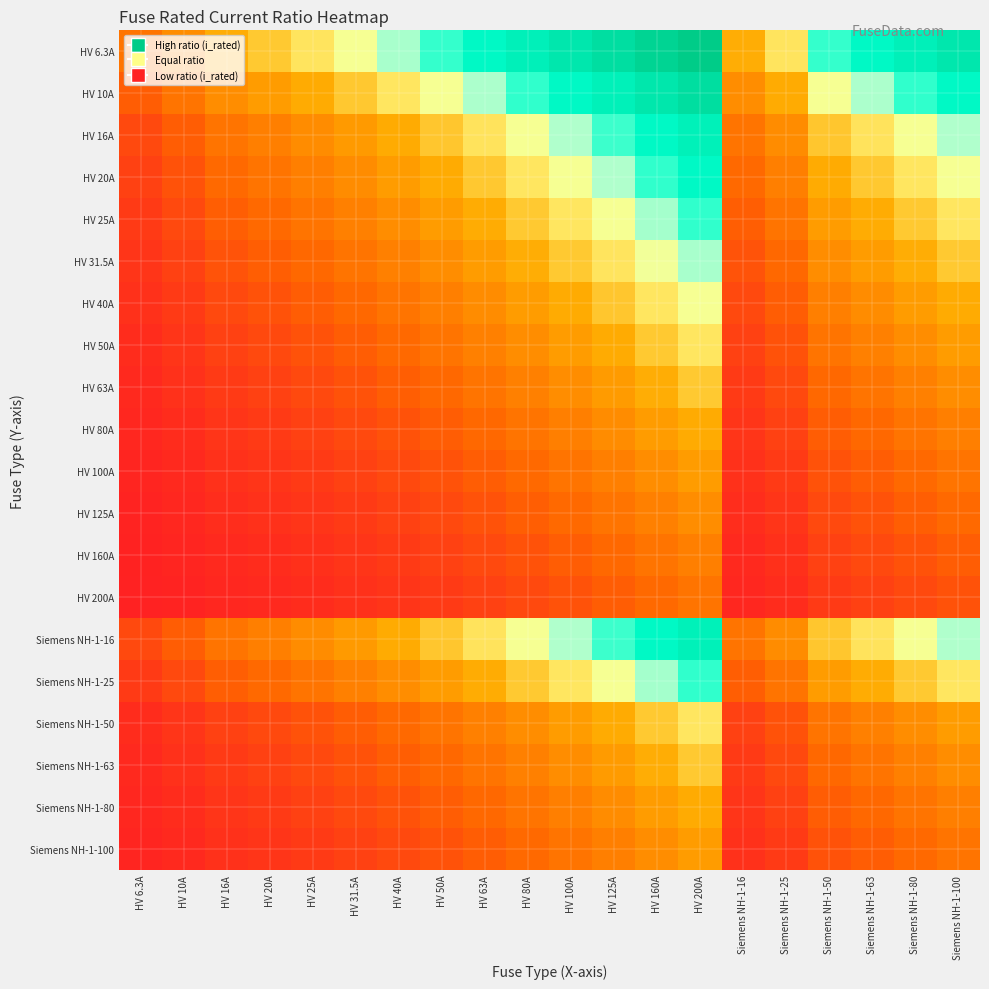

Reading left to right, extract all data points from this chart.

HV 6.3A: HV 6.3A=0.7	HV 10A=1.0	HV 16A=1.3	HV 20A=1.4	HV 25A=1.6	HV 31.5A=1.8	HV 40A=2.0	HV 50A=2.2	HV 63A=2.4	HV 80A=2.6	HV 100A=2.8	HV 125A=3.0	HV 160A=3.3	HV 200A=3.5	Siemens NH-1-16=1.3	Siemens NH-1-25=1.6	Siemens NH-1-50=2.2	Siemens NH-1-63=2.4	Siemens NH-1-80=2.6	Siemens NH-1-100=2.8
HV 10A: HV 6.3A=0.5	HV 10A=0.7	HV 16A=1.0	HV 20A=1.1	HV 25A=1.3	HV 31.5A=1.4	HV 40A=1.6	HV 50A=1.8	HV 63A=2.0	HV 80A=2.2	HV 100A=2.4	HV 125A=2.6	HV 160A=2.8	HV 200A=3.0	Siemens NH-1-16=1.0	Siemens NH-1-25=1.3	Siemens NH-1-50=1.8	Siemens NH-1-63=2.0	Siemens NH-1-80=2.2	Siemens NH-1-100=2.4
HV 16A: HV 6.3A=0.3	HV 10A=0.5	HV 16A=0.7	HV 20A=0.8	HV 25A=0.9	HV 31.5A=1.1	HV 40A=1.3	HV 50A=1.4	HV 63A=1.6	HV 80A=1.8	HV 100A=2.0	HV 125A=2.2	HV 160A=2.4	HV 200A=2.6	Siemens NH-1-16=0.7	Siemens NH-1-25=0.9	Siemens NH-1-50=1.4	Siemens NH-1-63=1.6	Siemens NH-1-80=1.8	Siemens NH-1-100=2.0
HV 20A: HV 6.3A=0.3	HV 10A=0.4	HV 16A=0.6	HV 20A=0.7	HV 25A=0.8	HV 31.5A=0.9	HV 40A=1.1	HV 50A=1.3	HV 63A=1.4	HV 80A=1.6	HV 100A=1.8	HV 125A=2.0	HV 160A=2.2	HV 200A=2.4	Siemens NH-1-16=0.6	Siemens NH-1-25=0.8	Siemens NH-1-50=1.3	Siemens NH-1-63=1.4	Siemens NH-1-80=1.6	Siemens NH-1-100=1.8
HV 25A: HV 6.3A=0.2	HV 10A=0.3	HV 16A=0.5	HV 20A=0.6	HV 25A=0.7	HV 31.5A=0.8	HV 40A=1.0	HV 50A=1.1	HV 63A=1.3	HV 80A=1.4	HV 100A=1.6	HV 125A=1.8	HV 160A=2.0	HV 200A=2.2	Siemens NH-1-16=0.5	Siemens NH-1-25=0.7	Siemens NH-1-50=1.1	Siemens NH-1-63=1.3	Siemens NH-1-80=1.4	Siemens NH-1-100=1.6
HV 31.5A: HV 6.3A=0.2	HV 10A=0.3	HV 16A=0.4	HV 20A=0.5	HV 25A=0.6	HV 31.5A=0.7	HV 40A=0.8	HV 50A=1.0	HV 63A=1.1	HV 80A=1.3	HV 100A=1.4	HV 125A=1.6	HV 160A=1.8	HV 200A=2.0	Siemens NH-1-16=0.4	Siemens NH-1-25=0.6	Siemens NH-1-50=1.0	Siemens NH-1-63=1.1	Siemens NH-1-80=1.3	Siemens NH-1-100=1.4
HV 40A: HV 6.3A=0.1	HV 10A=0.2	HV 16A=0.3	HV 20A=0.4	HV 25A=0.5	HV 31.5A=0.6	HV 40A=0.7	HV 50A=0.8	HV 63A=0.9	HV 80A=1.1	HV 100A=1.3	HV 125A=1.4	HV 160A=1.6	HV 200A=1.8	Siemens NH-1-16=0.3	Siemens NH-1-25=0.5	Siemens NH-1-50=0.8	Siemens NH-1-63=0.9	Siemens NH-1-80=1.1	Siemens NH-1-100=1.3
HV 50A: HV 6.3A=0.1	HV 10A=0.2	HV 16A=0.3	HV 20A=0.3	HV 25A=0.4	HV 31.5A=0.5	HV 40A=0.6	HV 50A=0.7	HV 63A=0.8	HV 80A=1.0	HV 100A=1.1	HV 125A=1.3	HV 160A=1.4	HV 200A=1.6	Siemens NH-1-16=0.3	Siemens NH-1-25=0.4	Siemens NH-1-50=0.7	Siemens NH-1-63=0.8	Siemens NH-1-80=1.0	Siemens NH-1-100=1.1
HV 63A: HV 6.3A=0.1	HV 10A=0.1	HV 16A=0.2	HV 20A=0.3	HV 25A=0.3	HV 31.5A=0.4	HV 40A=0.5	HV 50A=0.6	HV 63A=0.7	HV 80A=0.8	HV 100A=1.0	HV 125A=1.1	HV 160A=1.3	HV 200A=1.4	Siemens NH-1-16=0.2	Siemens NH-1-25=0.3	Siemens NH-1-50=0.6	Siemens NH-1-63=0.7	Siemens NH-1-80=0.8	Siemens NH-1-100=1.0
HV 80A: HV 6.3A=0.1	HV 10A=0.1	HV 16A=0.2	HV 20A=0.2	HV 25A=0.3	HV 31.5A=0.3	HV 40A=0.4	HV 50A=0.5	HV 63A=0.6	HV 80A=0.7	HV 100A=0.8	HV 125A=0.9	HV 160A=1.1	HV 200A=1.3	Siemens NH-1-16=0.2	Siemens NH-1-25=0.3	Siemens NH-1-50=0.5	Siemens NH-1-63=0.6	Siemens NH-1-80=0.7	Siemens NH-1-100=0.8
HV 100A: HV 6.3A=0.1	HV 10A=0.1	HV 16A=0.1	HV 20A=0.2	HV 25A=0.2	HV 31.5A=0.3	HV 40A=0.3	HV 50A=0.4	HV 63A=0.5	HV 80A=0.6	HV 100A=0.7	HV 125A=0.8	HV 160A=1.0	HV 200A=1.1	Siemens NH-1-16=0.1	Siemens NH-1-25=0.2	Siemens NH-1-50=0.4	Siemens NH-1-63=0.5	Siemens NH-1-80=0.6	Siemens NH-1-100=0.7
HV 125A: HV 6.3A=0.0	HV 10A=0.1	HV 16A=0.1	HV 20A=0.1	HV 25A=0.2	HV 31.5A=0.2	HV 40A=0.3	HV 50A=0.3	HV 63A=0.4	HV 80A=0.5	HV 100A=0.6	HV 125A=0.7	HV 160A=0.8	HV 200A=1.0	Siemens NH-1-16=0.1	Siemens NH-1-25=0.2	Siemens NH-1-50=0.3	Siemens NH-1-63=0.4	Siemens NH-1-80=0.5	Siemens NH-1-100=0.6
HV 160A: HV 6.3A=0.0	HV 10A=0.1	HV 16A=0.1	HV 20A=0.1	HV 25A=0.1	HV 31.5A=0.2	HV 40A=0.2	HV 50A=0.3	HV 63A=0.3	HV 80A=0.4	HV 100A=0.5	HV 125A=0.6	HV 160A=0.7	HV 200A=0.8	Siemens NH-1-16=0.1	Siemens NH-1-25=0.1	Siemens NH-1-50=0.3	Siemens NH-1-63=0.3	Siemens NH-1-80=0.4	Siemens NH-1-100=0.5
HV 200A: HV 6.3A=0.0	HV 10A=0.0	HV 16A=0.1	HV 20A=0.1	HV 25A=0.1	HV 31.5A=0.1	HV 40A=0.2	HV 50A=0.2	HV 63A=0.3	HV 80A=0.3	HV 100A=0.4	HV 125A=0.5	HV 160A=0.6	HV 200A=0.7	Siemens NH-1-16=0.1	Siemens NH-1-25=0.1	Siemens NH-1-50=0.2	Siemens NH-1-63=0.3	Siemens NH-1-80=0.3	Siemens NH-1-100=0.4
Siemens NH-1-16: HV 6.3A=0.3	HV 10A=0.5	HV 16A=0.7	HV 20A=0.8	HV 25A=0.9	HV 31.5A=1.1	HV 40A=1.3	HV 50A=1.4	HV 63A=1.6	HV 80A=1.8	HV 100A=2.0	HV 125A=2.2	HV 160A=2.4	HV 200A=2.6	Siemens NH-1-16=0.7	Siemens NH-1-25=0.9	Siemens NH-1-50=1.4	Siemens NH-1-63=1.6	Siemens NH-1-80=1.8	Siemens NH-1-100=2.0
Siemens NH-1-25: HV 6.3A=0.2	HV 10A=0.3	HV 16A=0.5	HV 20A=0.6	HV 25A=0.7	HV 31.5A=0.8	HV 40A=1.0	HV 50A=1.1	HV 63A=1.3	HV 80A=1.4	HV 100A=1.6	HV 125A=1.8	HV 160A=2.0	HV 200A=2.2	Siemens NH-1-16=0.5	Siemens NH-1-25=0.7	Siemens NH-1-50=1.1	Siemens NH-1-63=1.3	Siemens NH-1-80=1.4	Siemens NH-1-100=1.6
Siemens NH-1-50: HV 6.3A=0.1	HV 10A=0.2	HV 16A=0.3	HV 20A=0.3	HV 25A=0.4	HV 31.5A=0.5	HV 40A=0.6	HV 50A=0.7	HV 63A=0.8	HV 80A=1.0	HV 100A=1.1	HV 125A=1.3	HV 160A=1.4	HV 200A=1.6	Siemens NH-1-16=0.3	Siemens NH-1-25=0.4	Siemens NH-1-50=0.7	Siemens NH-1-63=0.8	Siemens NH-1-80=1.0	Siemens NH-1-100=1.1
Siemens NH-1-63: HV 6.3A=0.1	HV 10A=0.1	HV 16A=0.2	HV 20A=0.3	HV 25A=0.3	HV 31.5A=0.4	HV 40A=0.5	HV 50A=0.6	HV 63A=0.7	HV 80A=0.8	HV 100A=1.0	HV 125A=1.1	HV 160A=1.3	HV 200A=1.4	Siemens NH-1-16=0.2	Siemens NH-1-25=0.3	Siemens NH-1-50=0.6	Siemens NH-1-63=0.7	Siemens NH-1-80=0.8	Siemens NH-1-100=1.0
Siemens NH-1-80: HV 6.3A=0.1	HV 10A=0.1	HV 16A=0.2	HV 20A=0.2	HV 25A=0.3	HV 31.5A=0.3	HV 40A=0.4	HV 50A=0.5	HV 63A=0.6	HV 80A=0.7	HV 100A=0.8	HV 125A=0.9	HV 160A=1.1	HV 200A=1.3	Siemens NH-1-16=0.2	Siemens NH-1-25=0.3	Siemens NH-1-50=0.5	Siemens NH-1-63=0.6	Siemens NH-1-80=0.7	Siemens NH-1-100=0.8
Siemens NH-1-100: HV 6.3A=0.1	HV 10A=0.1	HV 16A=0.1	HV 20A=0.2	HV 25A=0.2	HV 31.5A=0.3	HV 40A=0.3	HV 50A=0.4	HV 63A=0.5	HV 80A=0.6	HV 100A=0.7	HV 125A=0.8	HV 160A=1.0	HV 200A=1.1	Siemens NH-1-16=0.1	Siemens NH-1-25=0.2	Siemens NH-1-50=0.4	Siemens NH-1-63=0.5	Siemens NH-1-80=0.6	Siemens NH-1-100=0.7